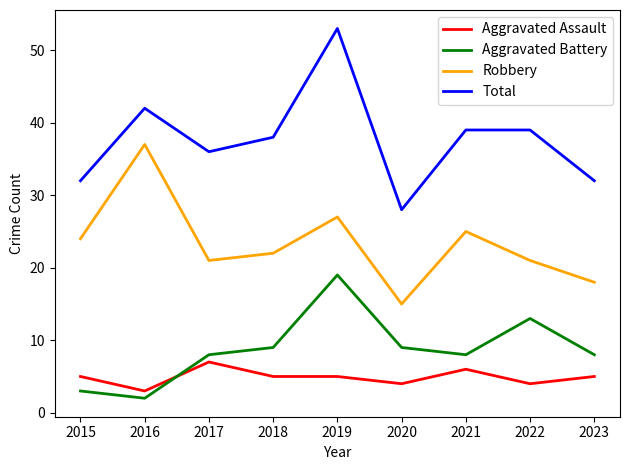

What is the minimum value shown in the chart?

2